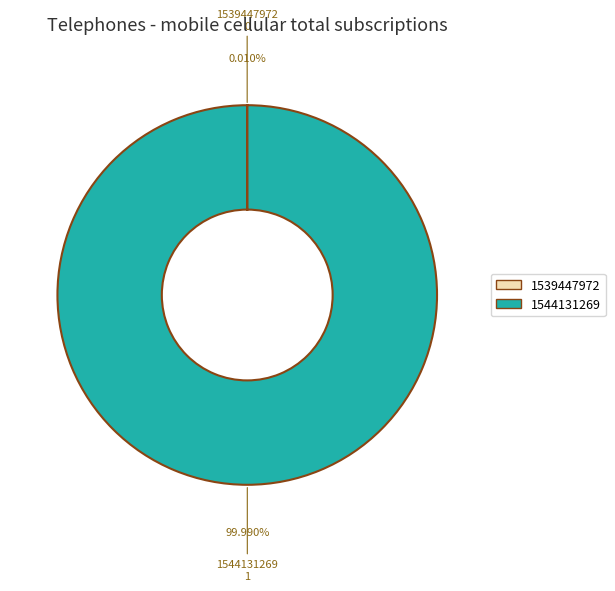

Does any single category account for the majority?

Yes